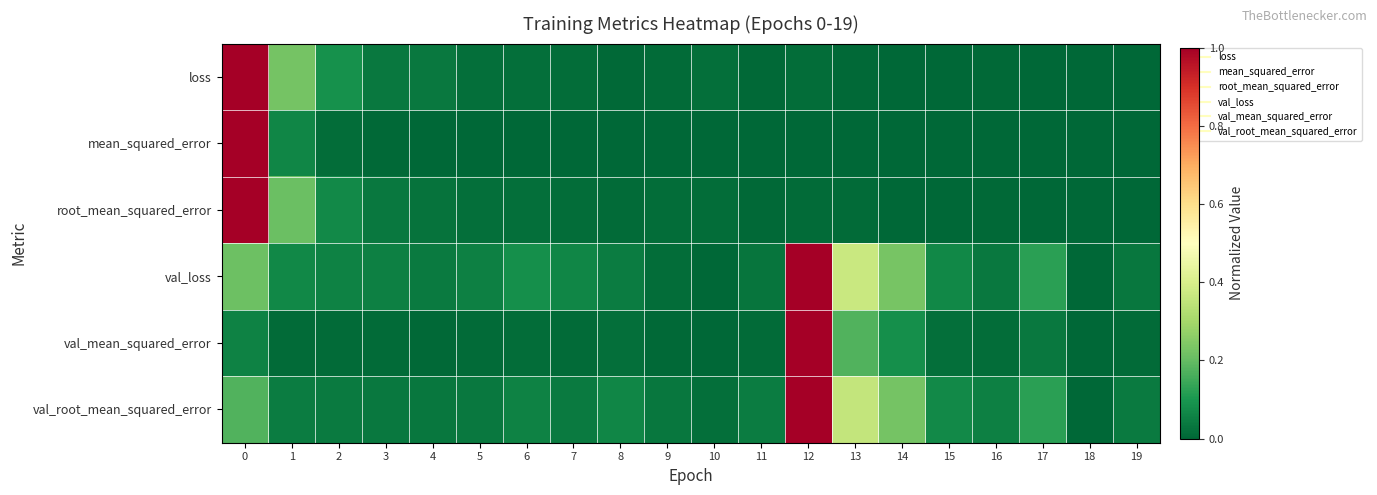

Which series has the largest range (max minus min)?

loss